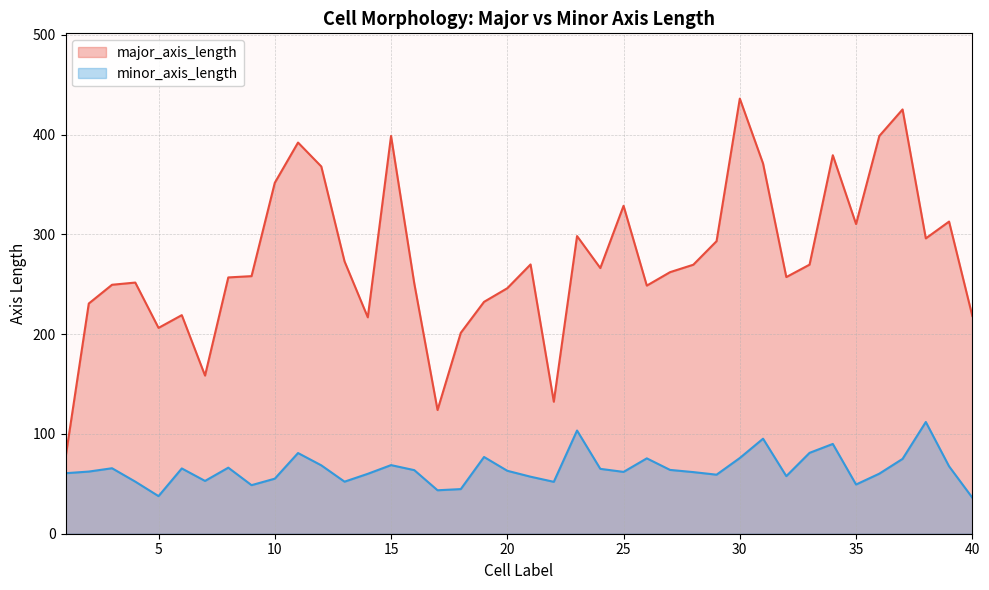

What is the spread (max minus min) of values at 8?

190.6